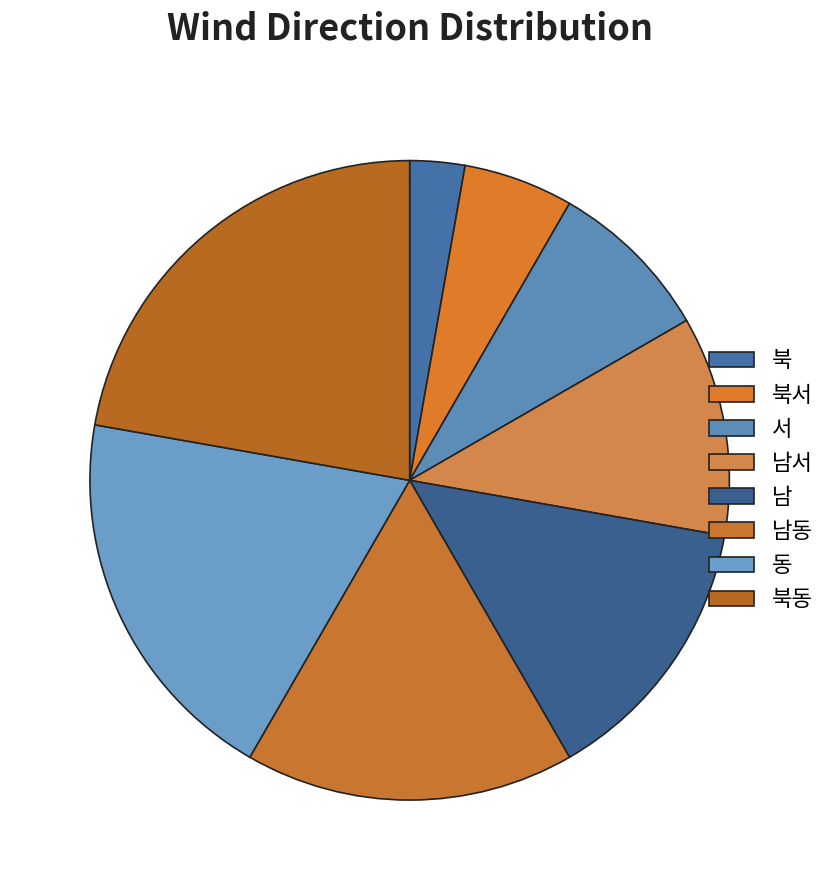

To the nearest percent, what is the difference between the largest and smallest slice percentages?

19%